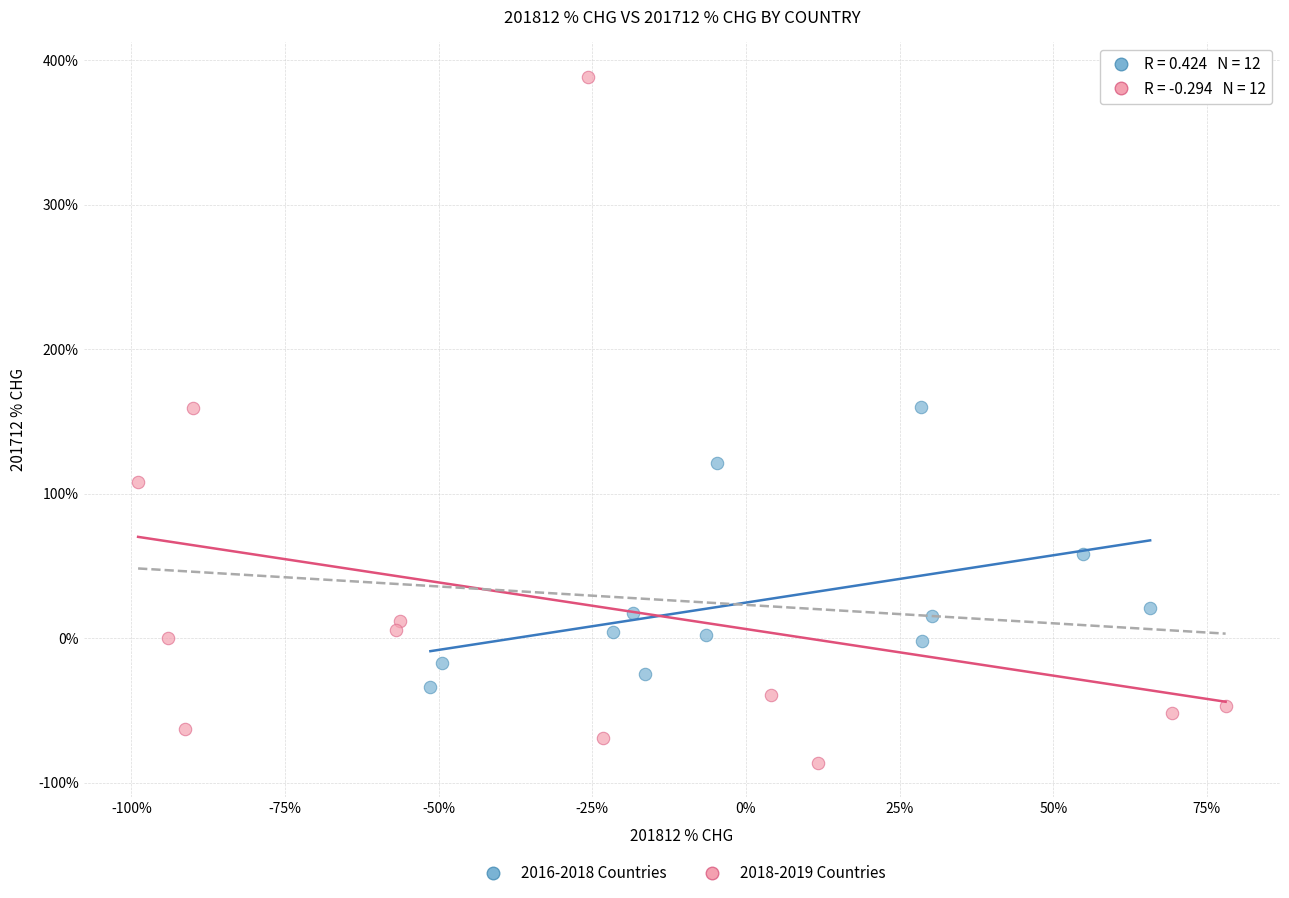

Which series contains the highest Y value?

2018-2019 Countries